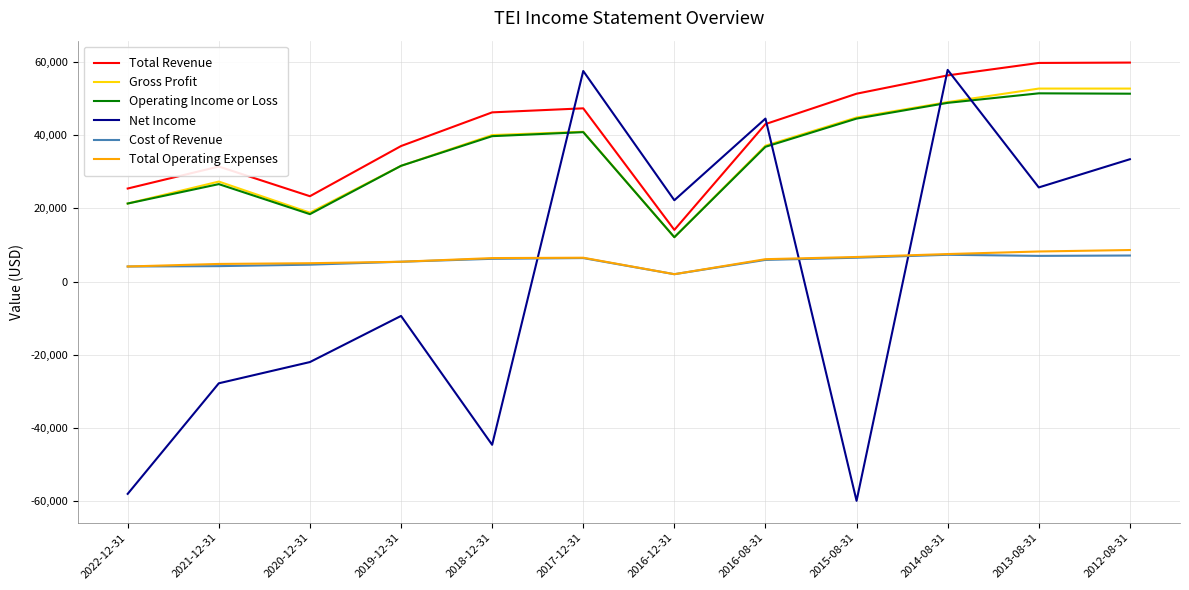

What is the difference between the Net Income values at 2012-08-31 and 2022-12-31?

91400